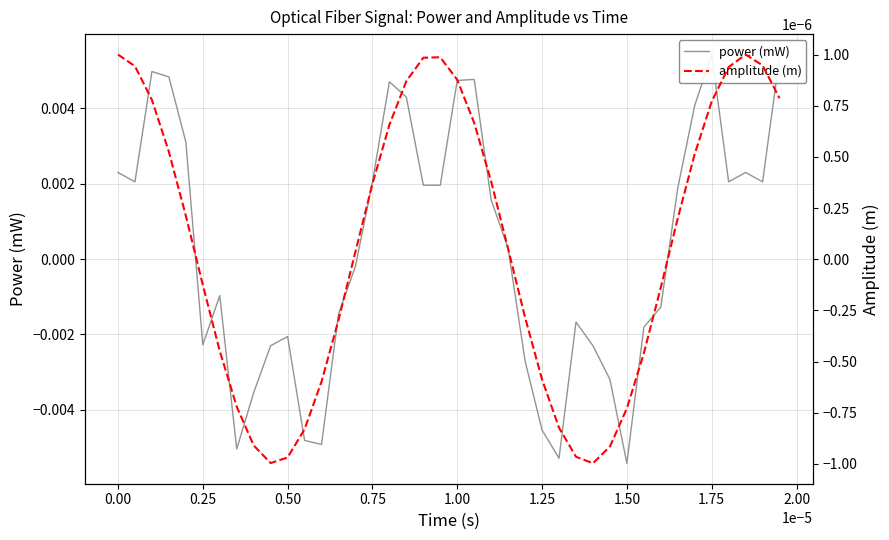

How many negative values does the power (mW) series have?

19